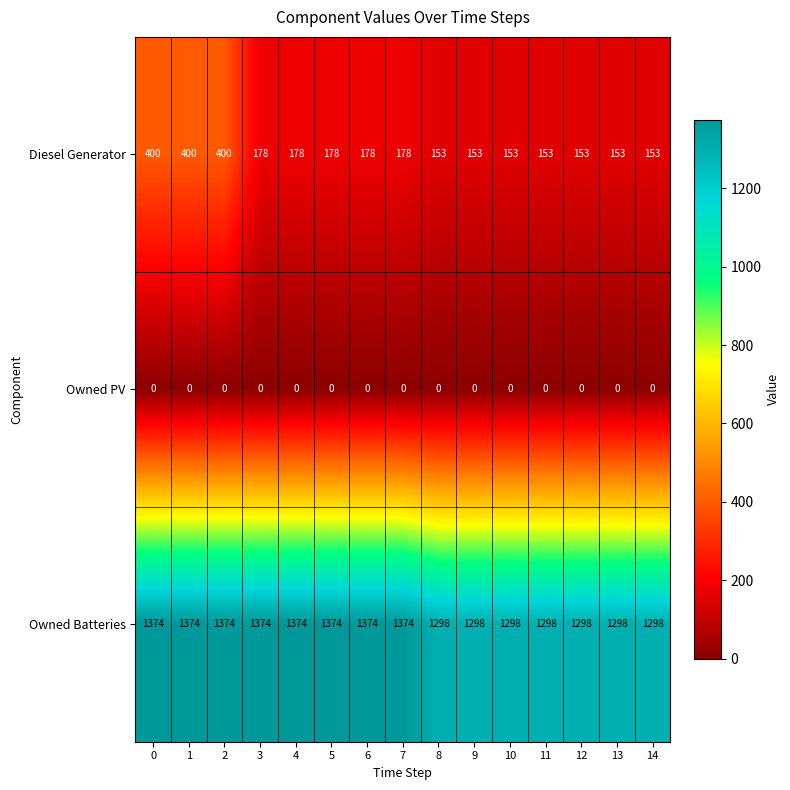

True or false: Diesel Generator has a value of 697 at 0.

False